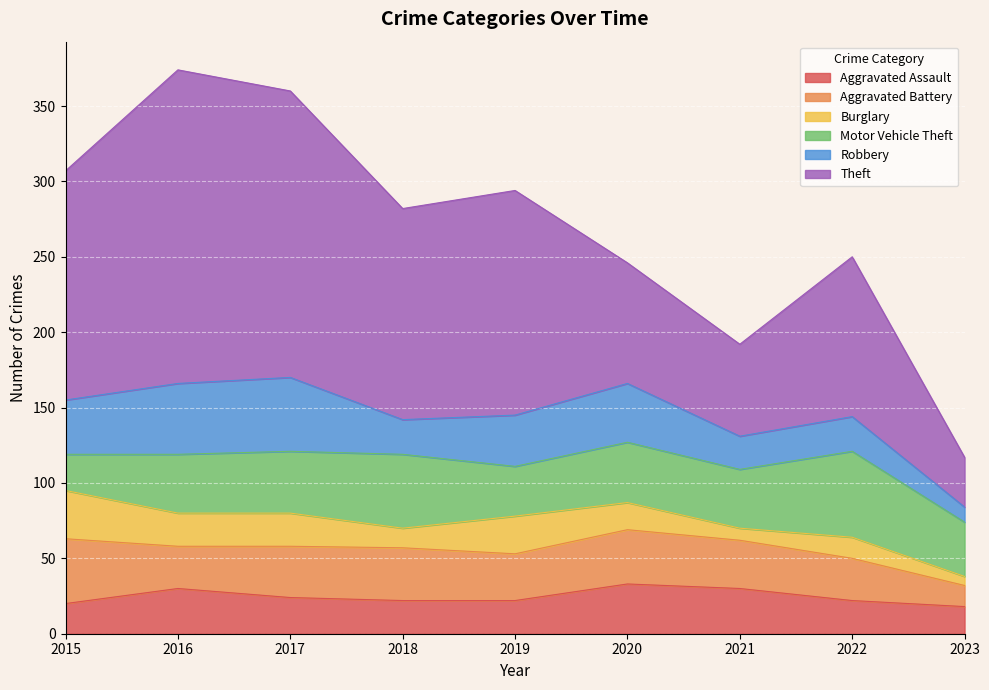

Which series changed the most between 2018 and 2021?

Theft